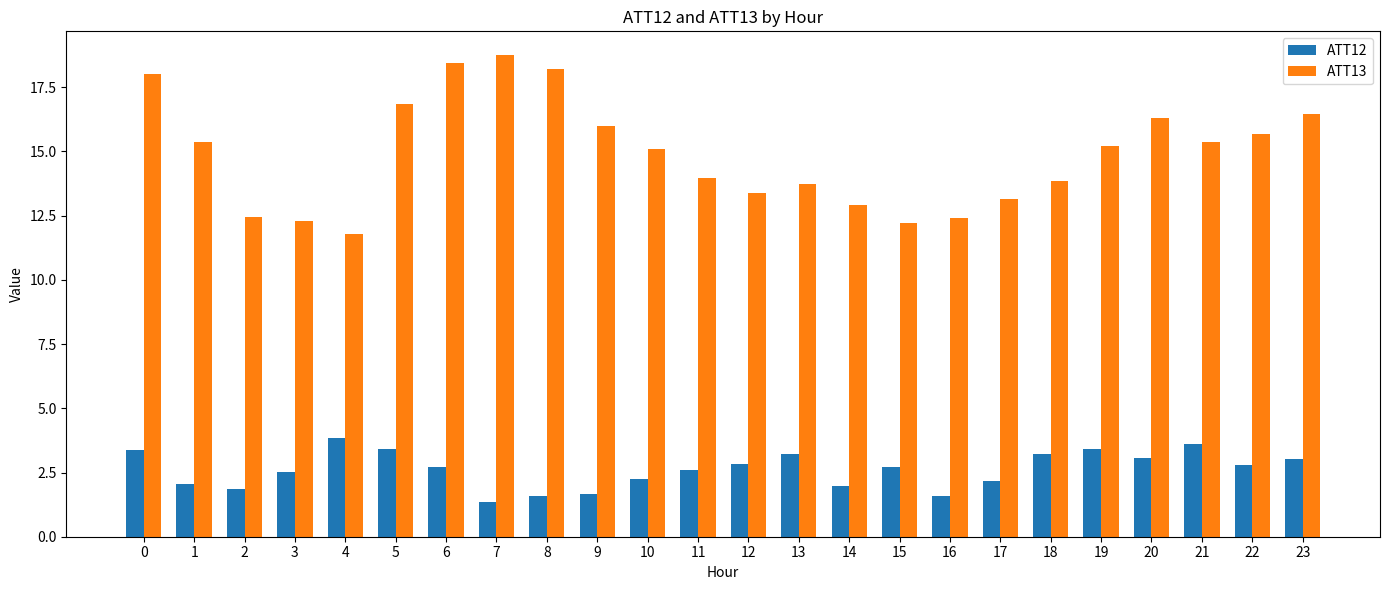

Count the number of categories in the chart.

24